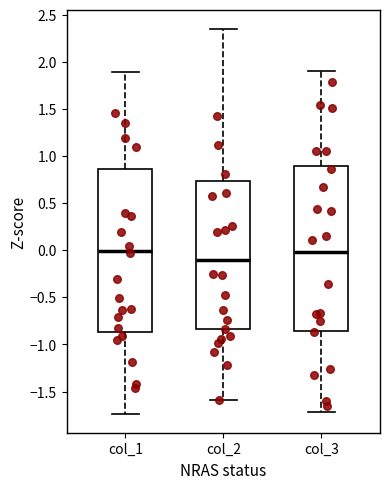

Reading left to right, read every box against the y-axis: the position of its median line, the range the box covers, and the ends of its whiskers. The values are not printed on the chart, so give them approximately, as read against the axis.

col_1: median 0.00, box -0.85 to 0.85, whiskers -1.75 to 1.90
col_2: median -0.10, box -0.85 to 0.75, whiskers -1.60 to 2.35
col_3: median 0.00, box -0.85 to 0.90, whiskers -1.70 to 1.90